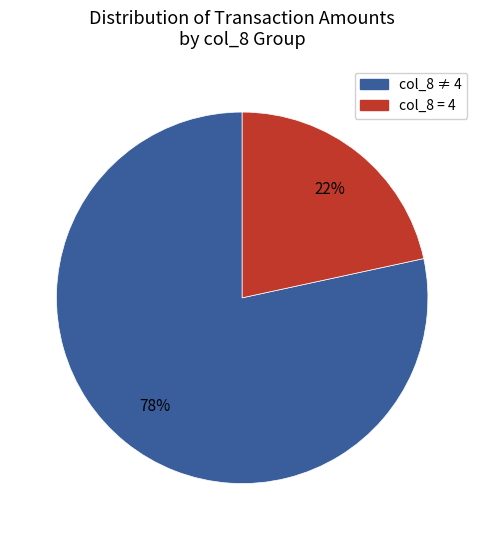

Is there a majority slice in this chart?

Yes